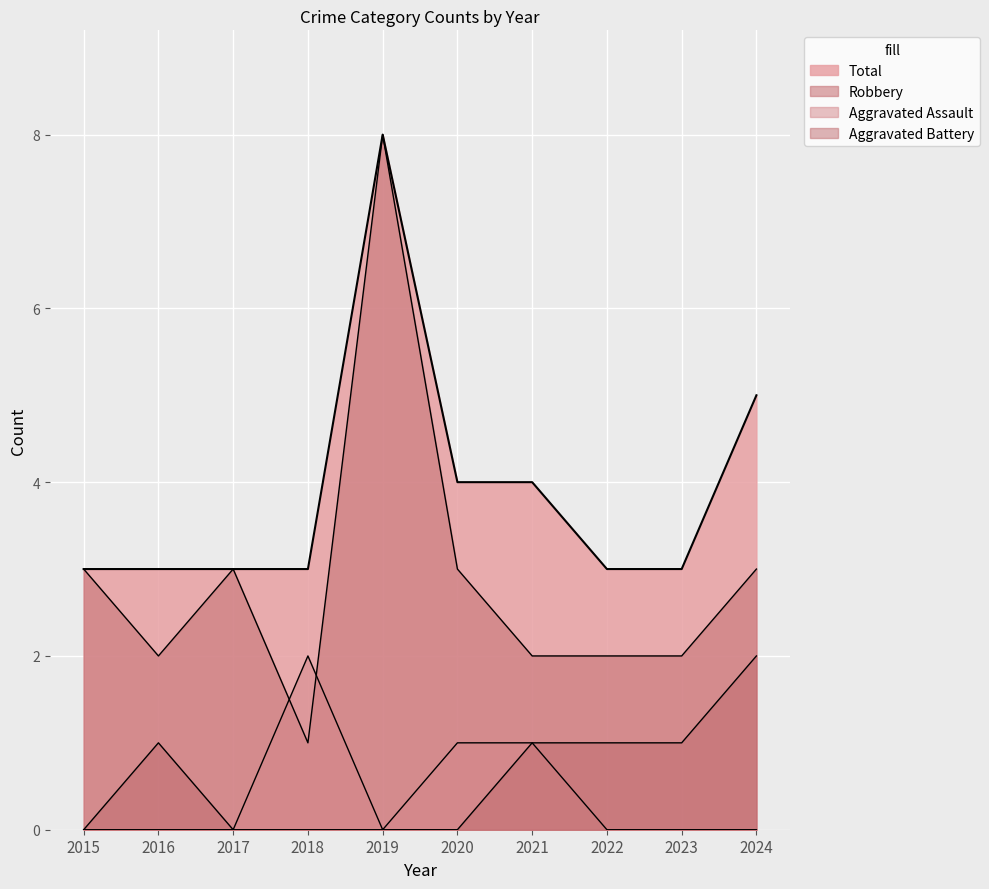

What is the spread (max minus min) of values at 2022?

3